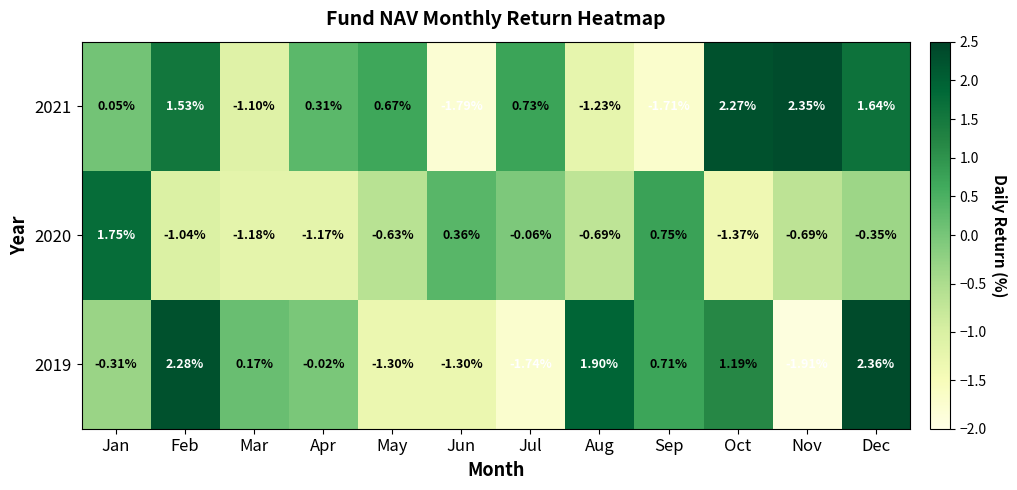

Which series has the largest total across all categories?

2021